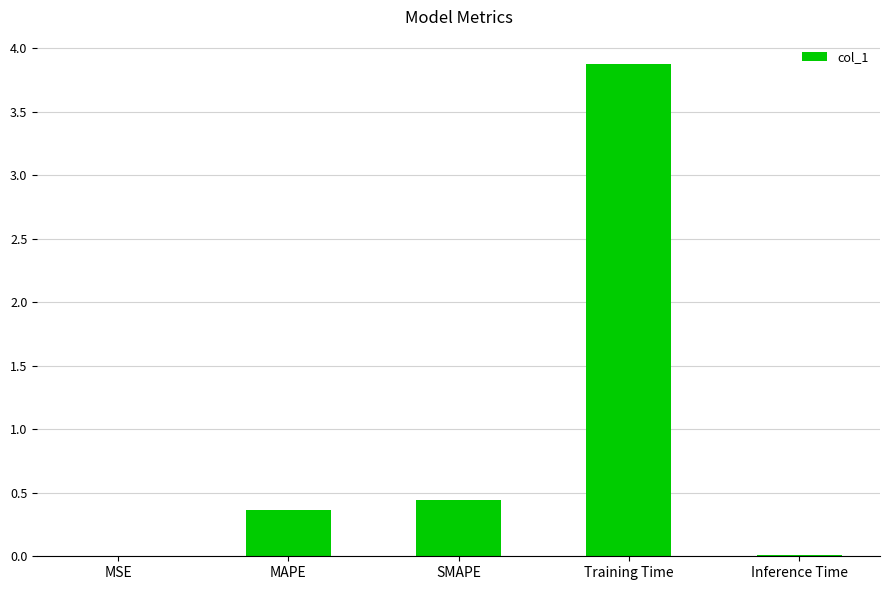

At which category does the chart reach its peak across all series?

Training Time